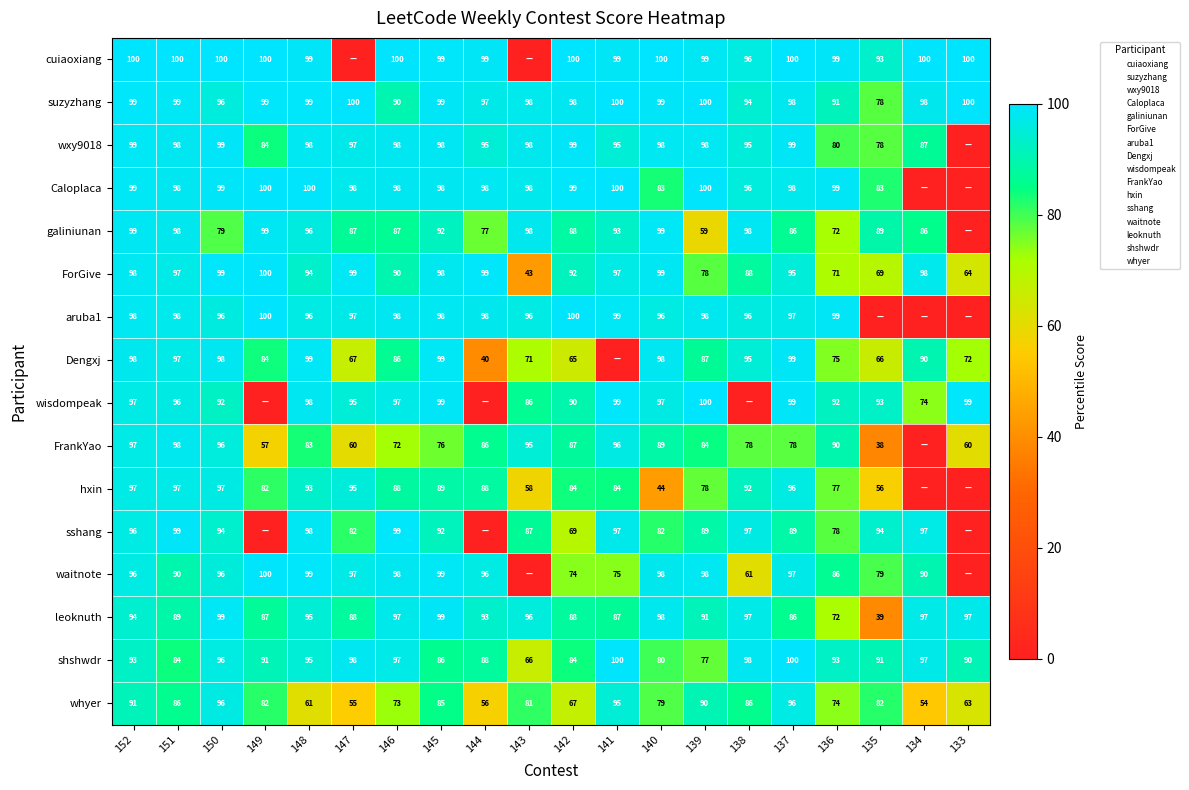

The wisdompeak series shows 95.0 at 147. True or false?

True